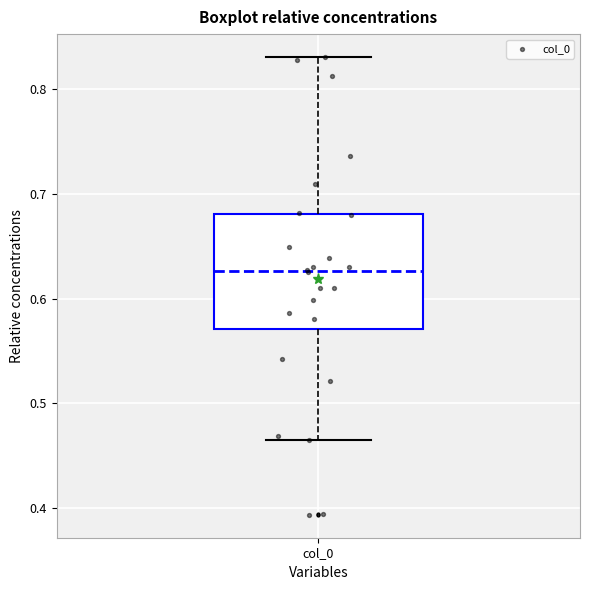

Where does the lower whisker of the box for col_0 end on the y-axis? The values are not printed on the chart, so give them approximately, as read against the axis.

0.47